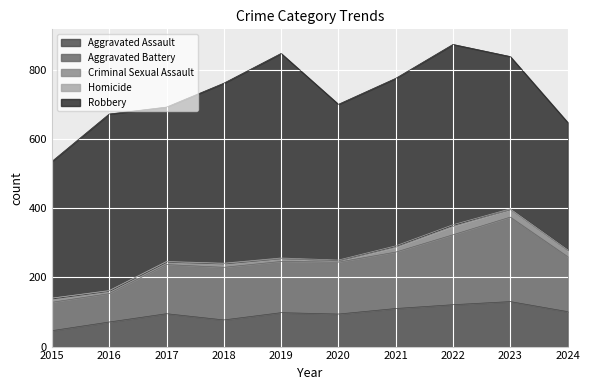

Reading left to right, extract all data points from this chart.

Aggravated Assault: 46	71	95	77	98	94	110	121	130	101
Aggravated Battery: 82	82	142	152	148	150	163	202	244	159
Criminal Sexual Assault: 12	8	8	11	8	3	14	24	22	17
Homicide: 0	1	1	1	2	3	4	5	2	3
Robbery: 395	510	446	520	591	450	484	521	440	368